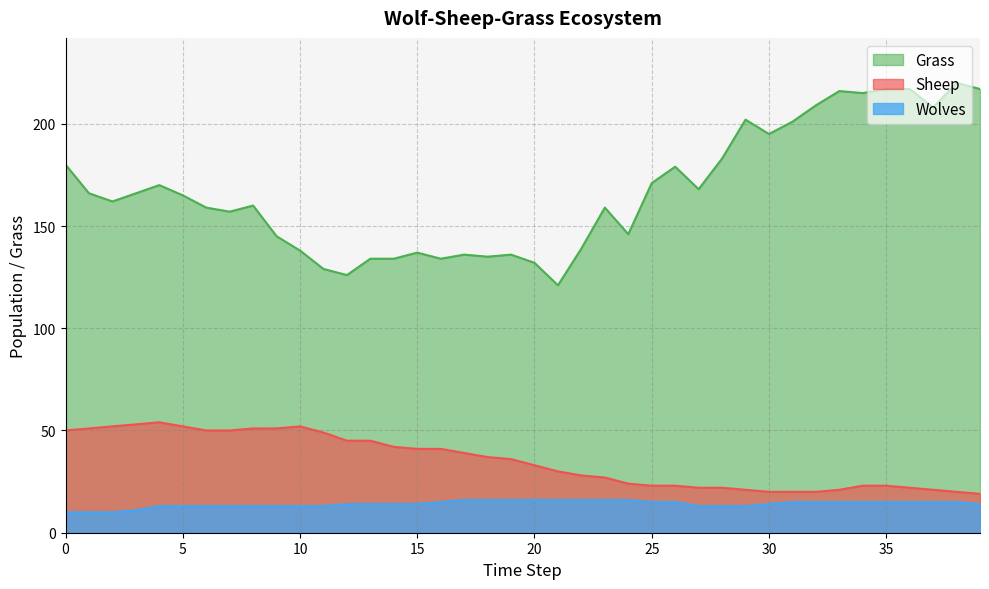

Which series has the widest spread of values?

Grass